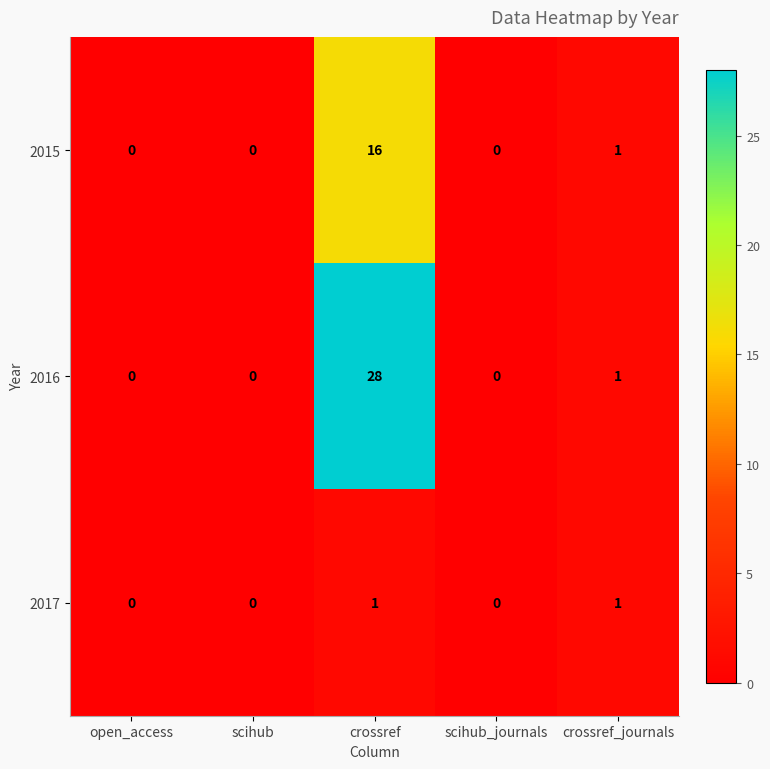

At which category is the sum across all series the highest?

crossref